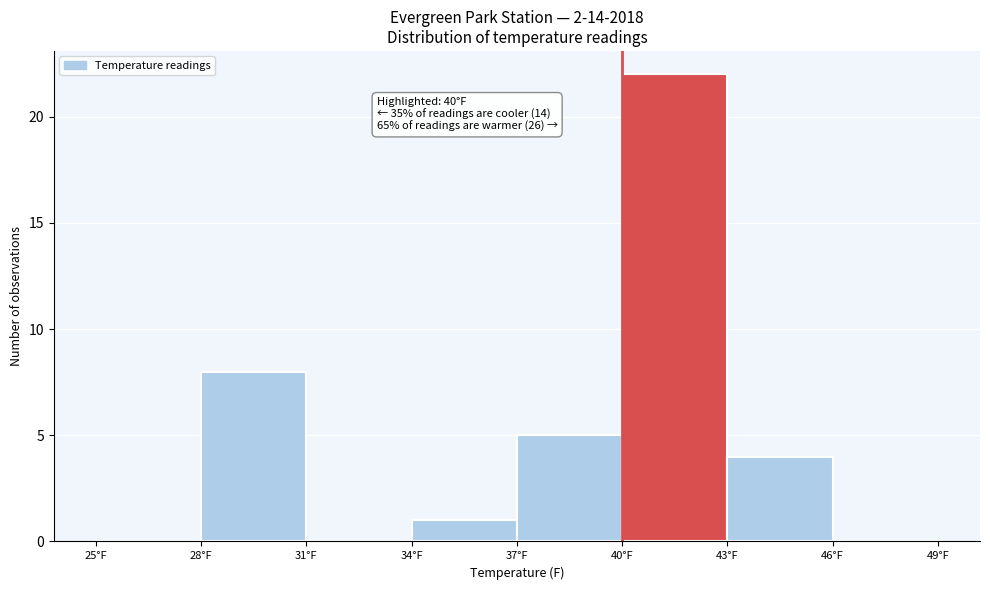

Which range on the x-axis has the tallest bar?

40 to 43